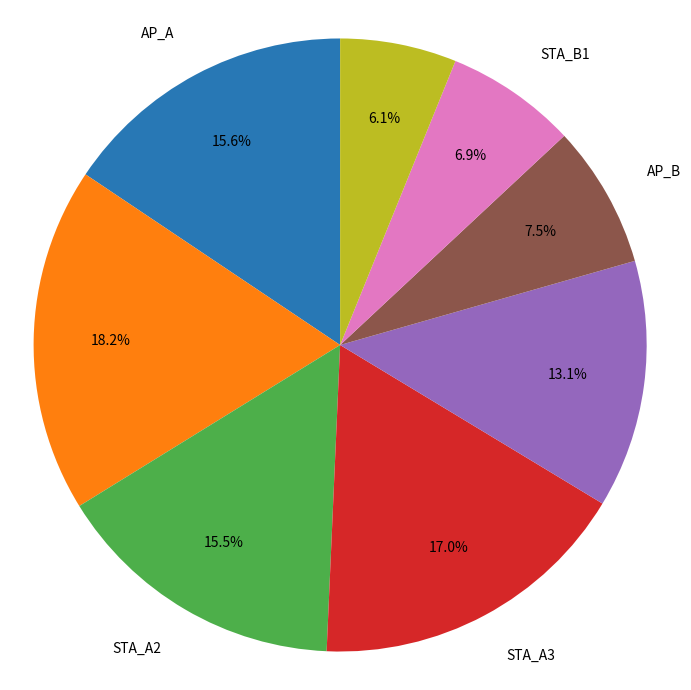

Is there a majority slice in this chart?

No